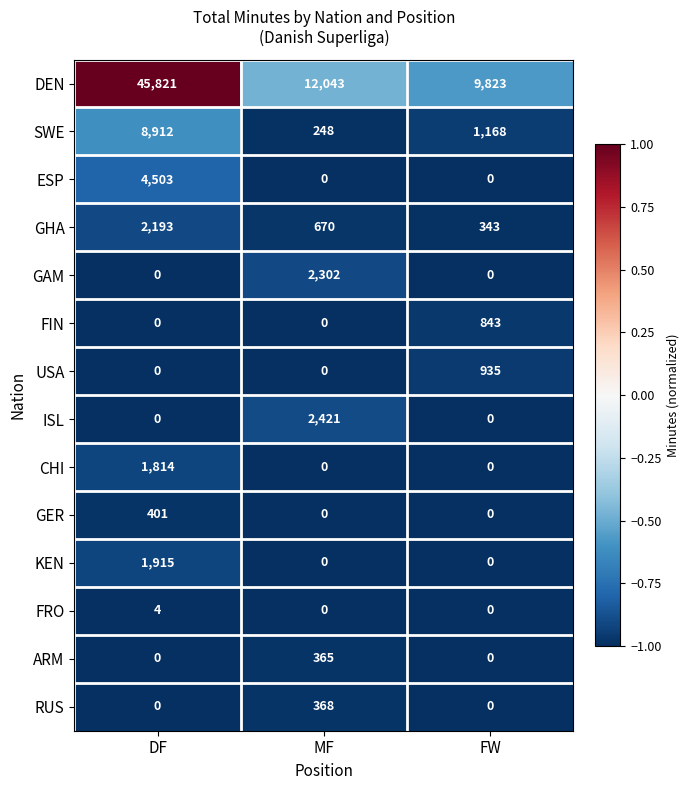

What value does the FIN series have at FW?

843